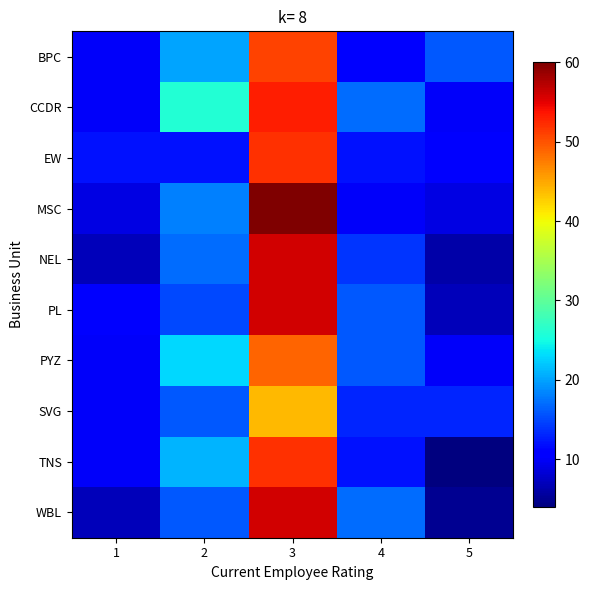

Reading right to left, extract all data points from this chart.

BPC: 5=16	4=11	3=51	2=20	1=10
CCDR: 5=10	4=17	3=53	2=26	1=10
EW: 5=11	4=12	3=52	2=12	1=12
MSC: 5=9	4=10	3=60	2=18	1=9
NEL: 5=6	4=14	3=56	2=17	1=7
PL: 5=7	4=16	3=56	2=15	1=11
PYZ: 5=10	4=16	3=49	2=23	1=10
SVG: 5=13	4=13	3=44	2=16	1=10
TNS: 5=4	4=12	3=52	2=21	1=10
WBL: 5=5	4=17	3=56	2=16	1=7